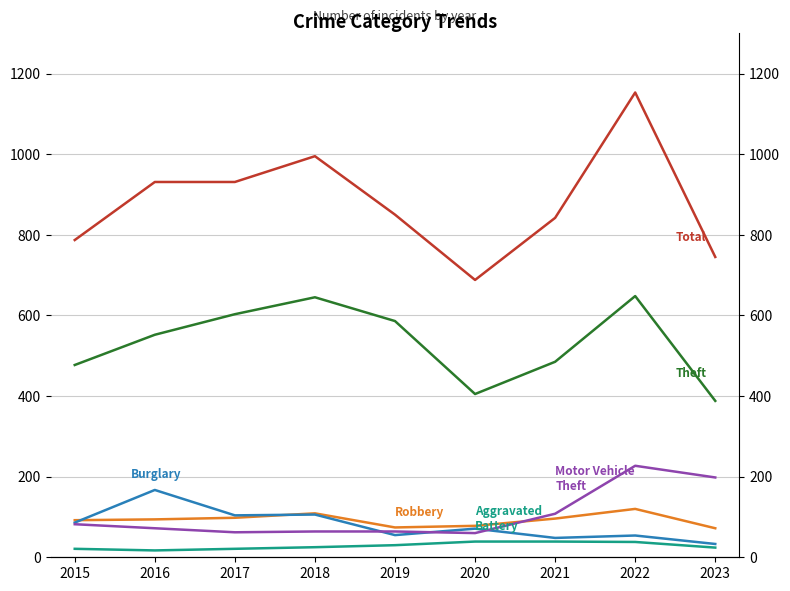

What are all the series names shown in the legend?

Theft, Total, Robbery, Burglary, Motor Vehicle Theft, Aggravated Battery